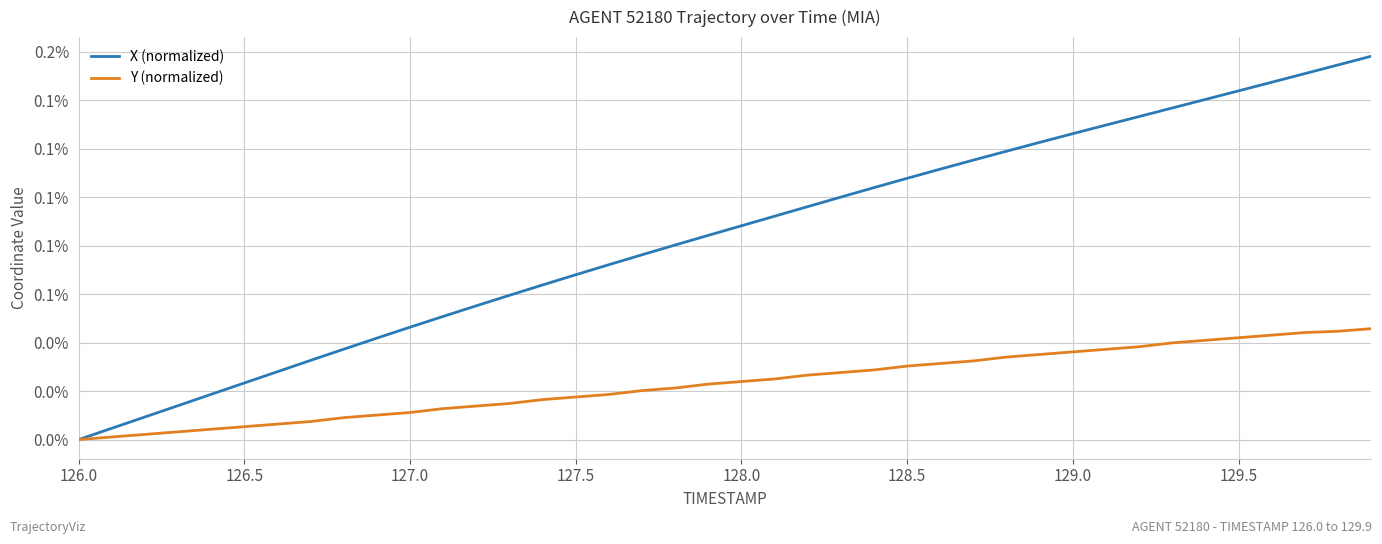

Which series has the largest total across all categories?

X (normalized)